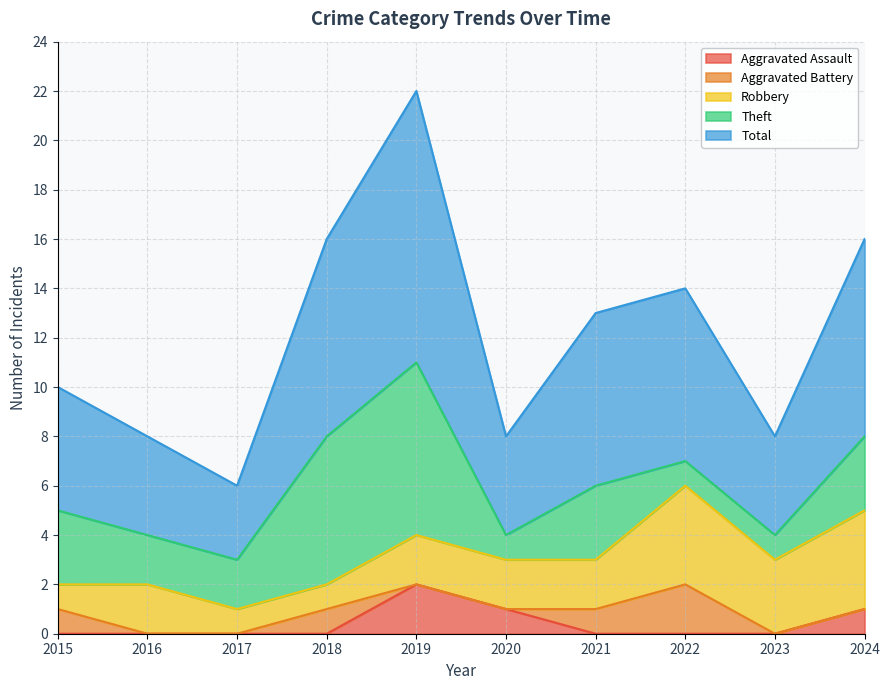

What is the total value across all series at 2023?

8